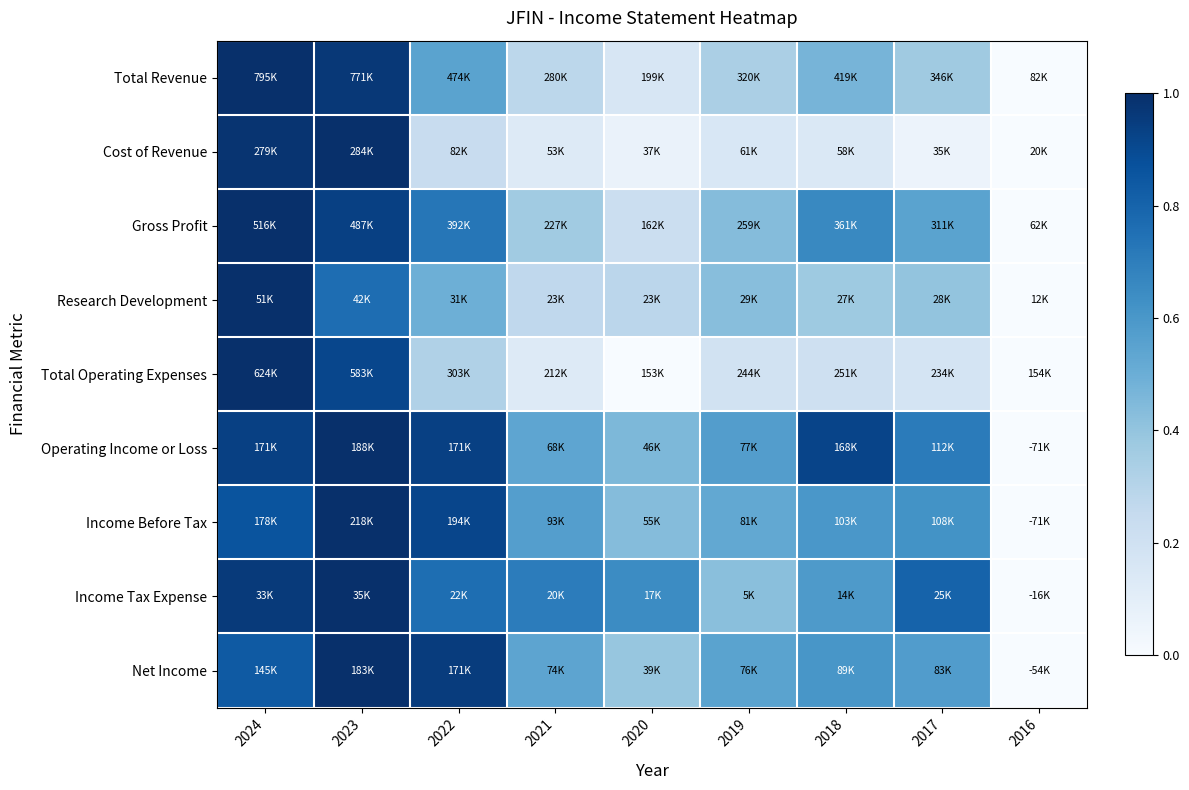

Reading left to right, what are all the values shown in this chart?

Total Revenue: 2024=1.0	2023=1.0	2022=0.6	2021=0.3	2020=0.2	2019=0.3	2018=0.5	2017=0.4	2016=0.0
Cost of Revenue: 2024=1.0	2023=1.0	2022=0.2	2021=0.1	2020=0.1	2019=0.2	2018=0.1	2017=0.1	2016=0.0
Gross Profit: 2024=1.0	2023=0.9	2022=0.7	2021=0.4	2020=0.2	2019=0.4	2018=0.7	2017=0.5	2016=0.0
Research Development: 2024=1.0	2023=0.8	2022=0.5	2021=0.3	2020=0.3	2019=0.4	2018=0.4	2017=0.4	2016=0.0
Total Operating Expenses: 2024=1.0	2023=0.9	2022=0.3	2021=0.1	2020=0.0	2019=0.2	2018=0.2	2017=0.2	2016=0.0
Operating Income or Loss: 2024=0.9	2023=1.0	2022=0.9	2021=0.5	2020=0.5	2019=0.6	2018=0.9	2017=0.7	2016=0.0
Income Before Tax: 2024=0.9	2023=1.0	2022=0.9	2021=0.6	2020=0.4	2019=0.5	2018=0.6	2017=0.6	2016=0.0
Income Tax Expense: 2024=1.0	2023=1.0	2022=0.8	2021=0.7	2020=0.6	2019=0.4	2018=0.6	2017=0.8	2016=0.0
Net Income: 2024=0.8	2023=1.0	2022=0.9	2021=0.5	2020=0.4	2019=0.5	2018=0.6	2017=0.6	2016=0.0